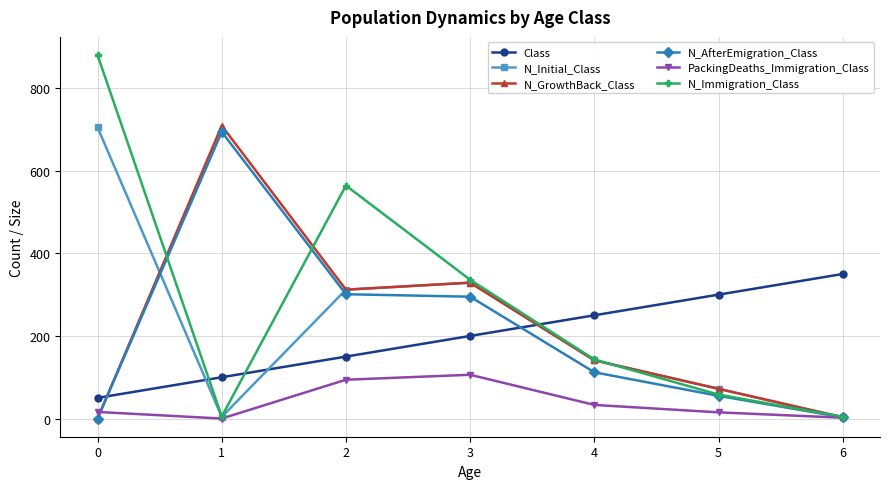

True or false: N_GrowthBack_Class and Class cross at least once.

True